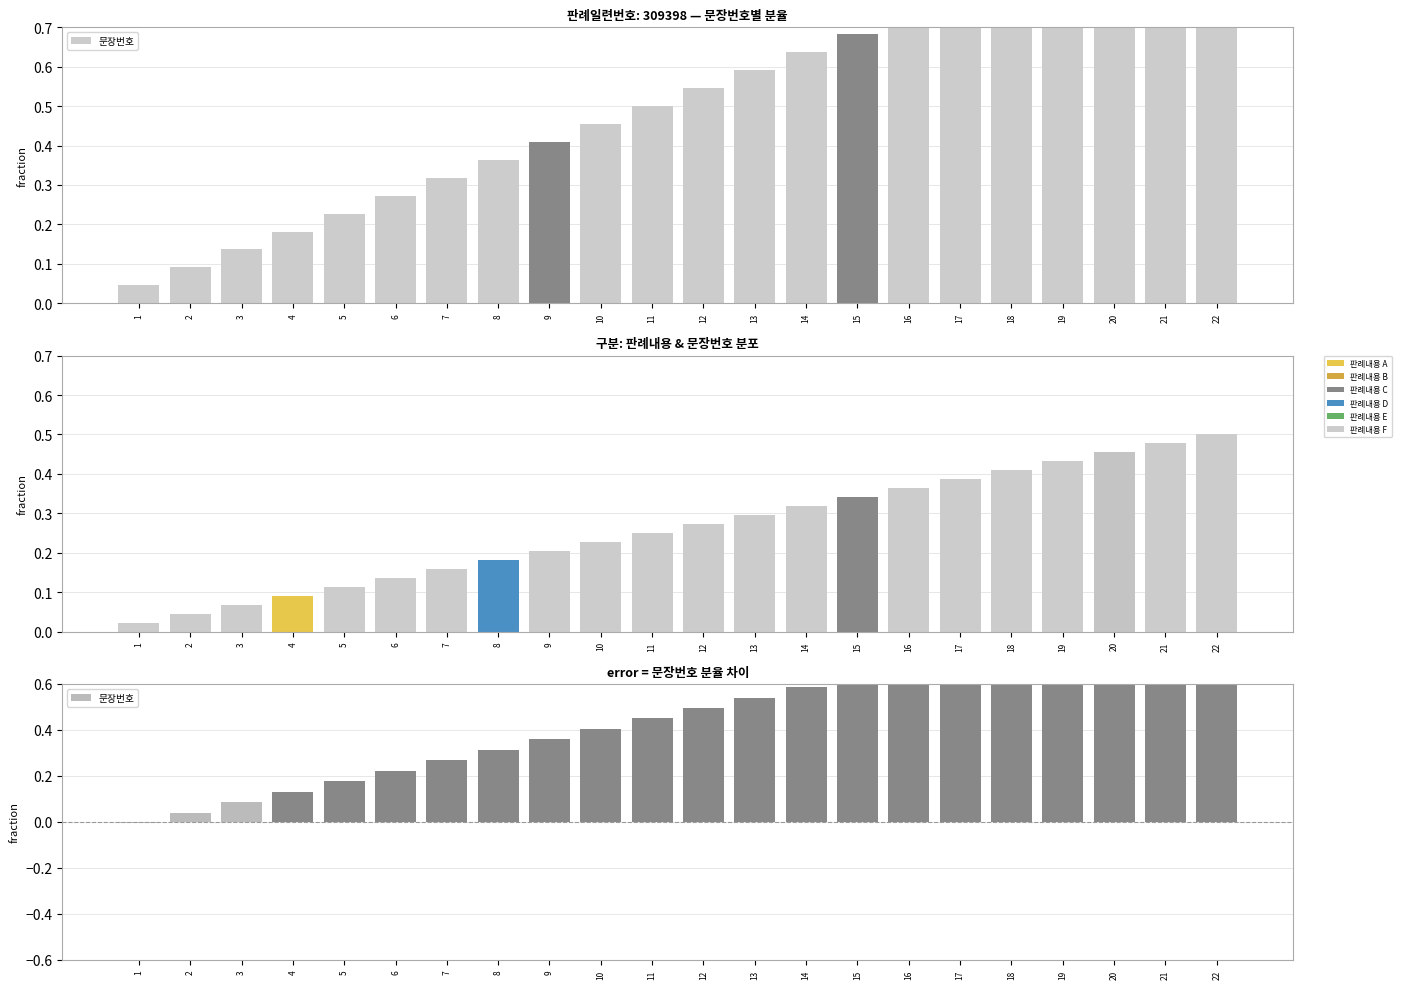

What is the change in value from 19 to 21?

+0.1